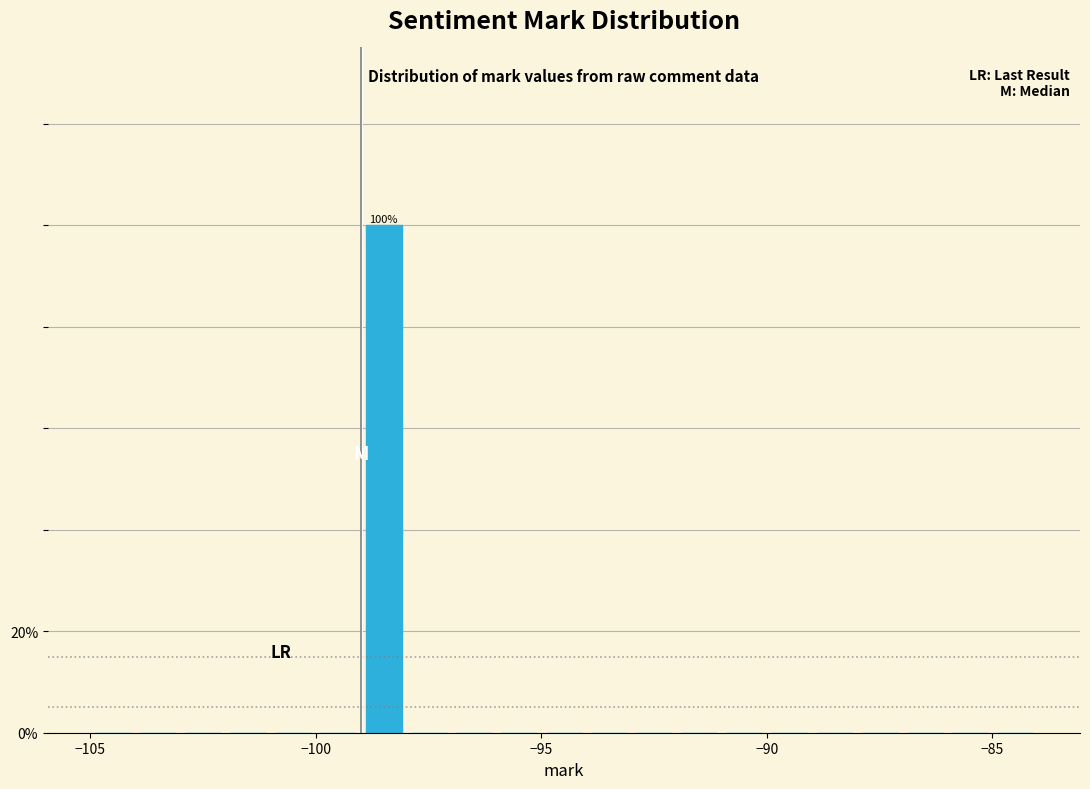

Around what value on the x-axis is the tallest bar? Give the approximate position of its centre, as read against the axis.

-98.5